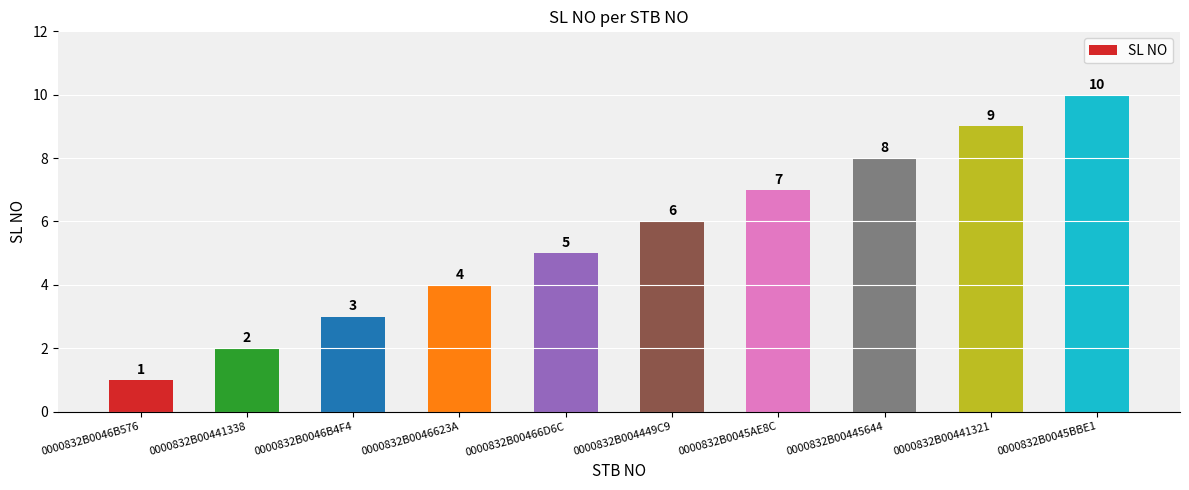

List the labels in order of value, smallest first.

0000832B0046B576, 0000832B00441338, 0000832B0046B4F4, 0000832B0046623A, 0000832B00466D6C, 0000832B004449C9, 0000832B0045AE8C, 0000832B00445644, 0000832B00441321, 0000832B0045BBE1